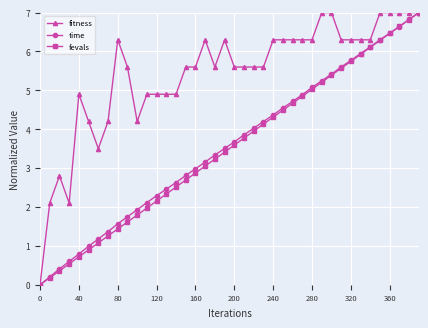

How many data points does each series have?

40